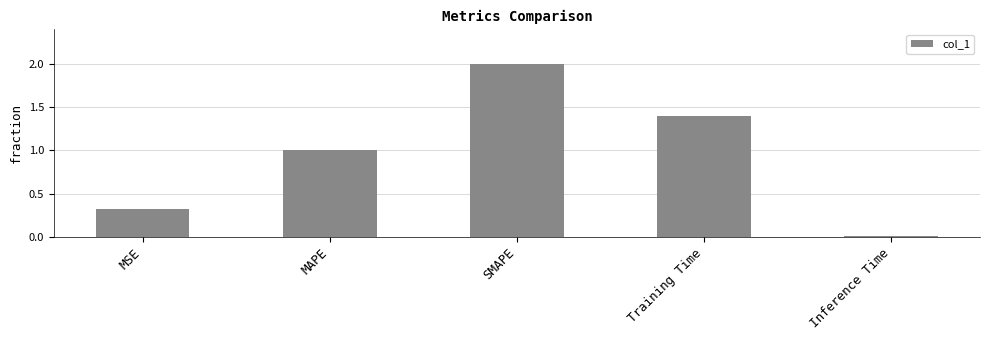

What is the difference between the second highest and minimum values?

1.4